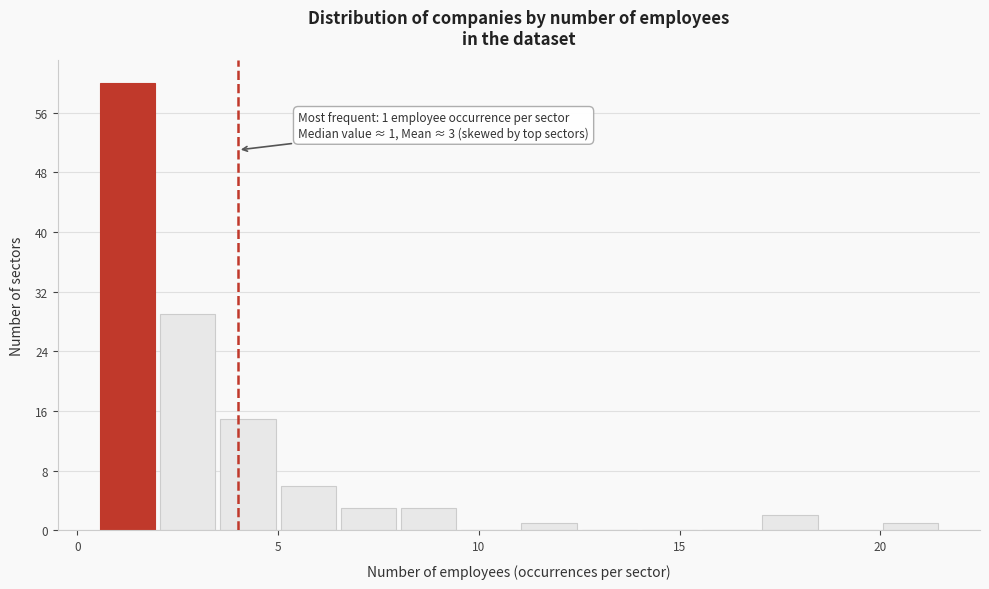

Around what value on the x-axis is the tallest bar? Give the approximate position of its centre, as read against the axis.

1.5